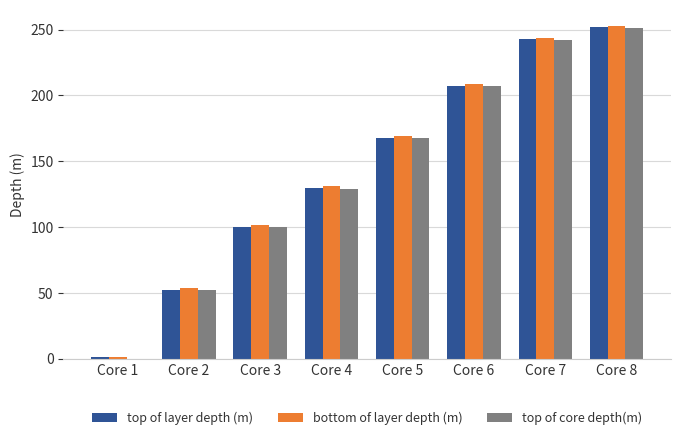

Which category has the highest value in the bottom of layer depth (m) series?

Core 8